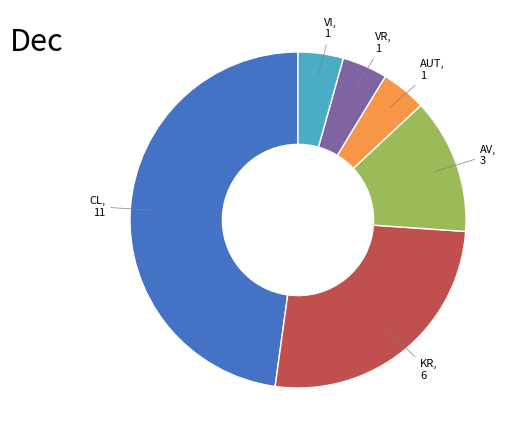

Is there any slice that represents more than half of the pie?

No